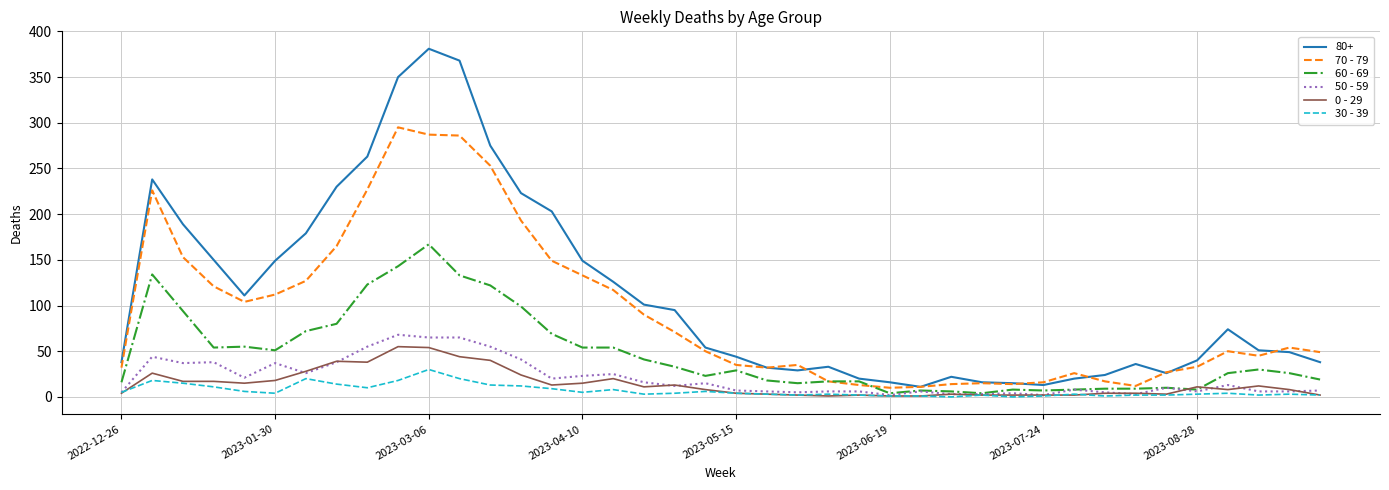

Which series has the largest range (max minus min)?

80+